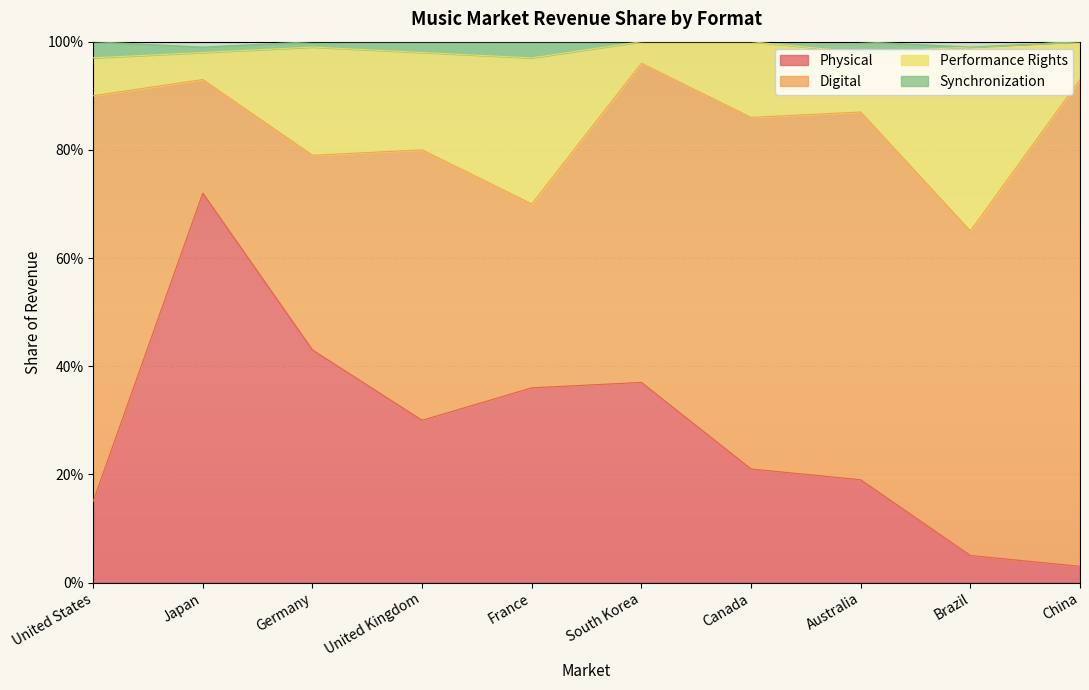

What are all the series names shown in the legend?

Physical, Digital, Performance Rights, Synchronization